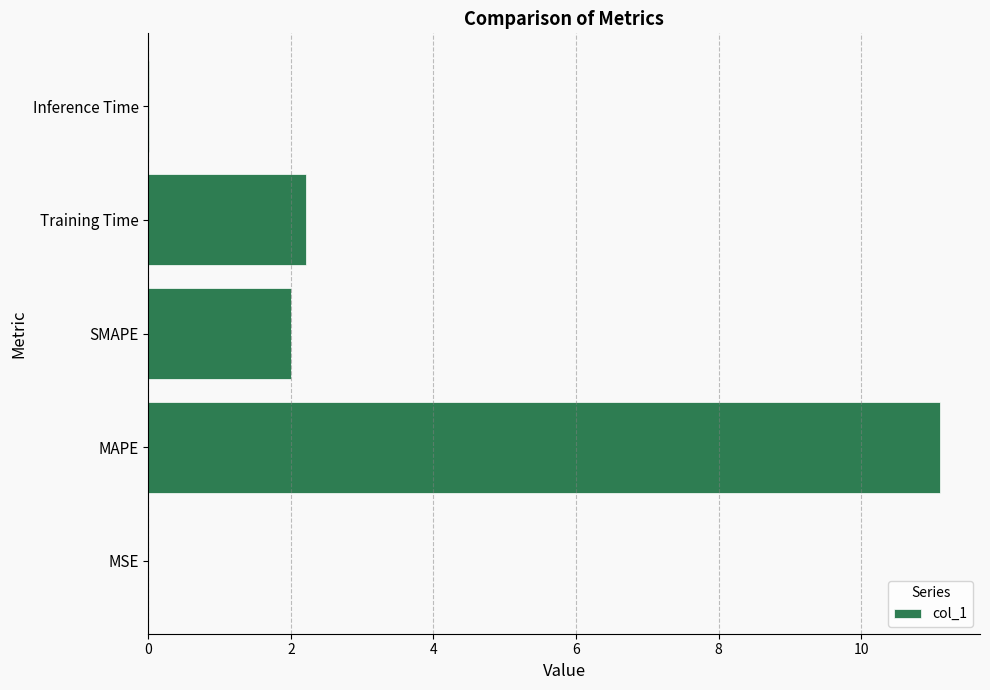

Which has a higher value, Training Time or Inference Time?

Training Time